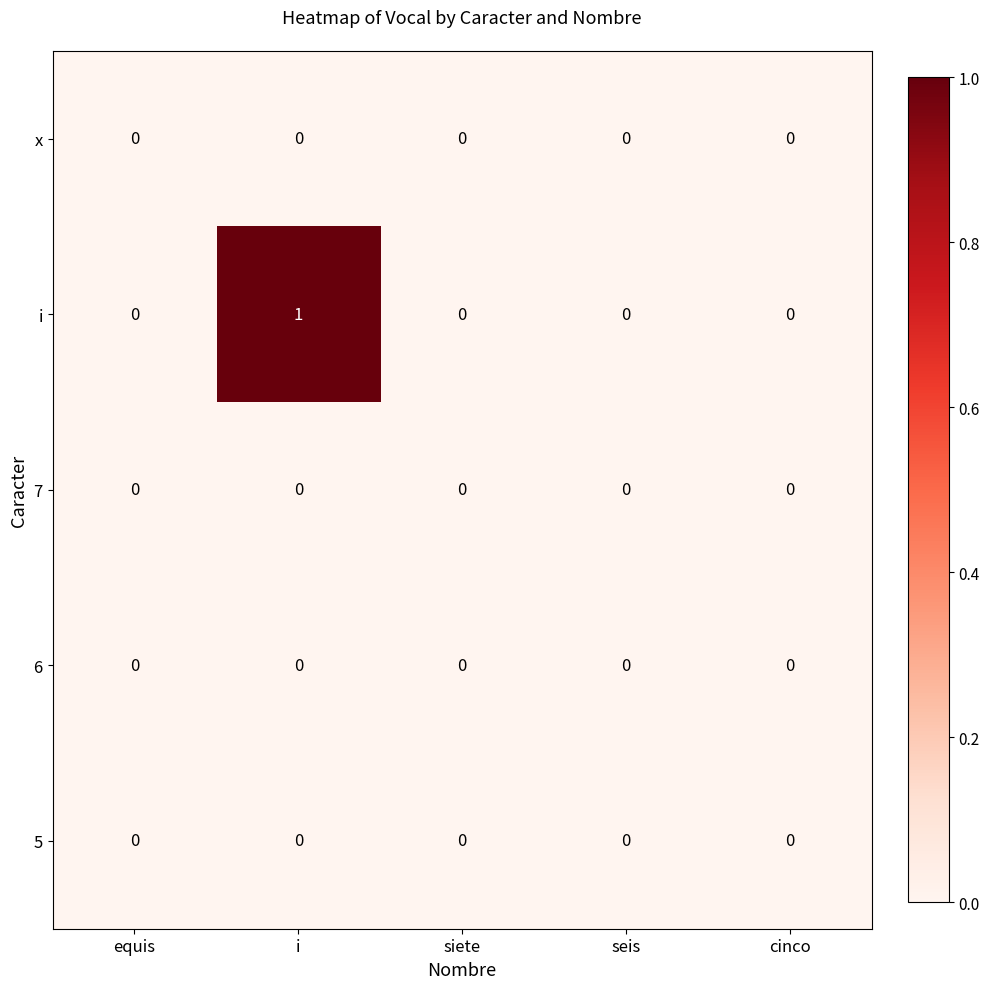

Which category has the highest value across all series?

i